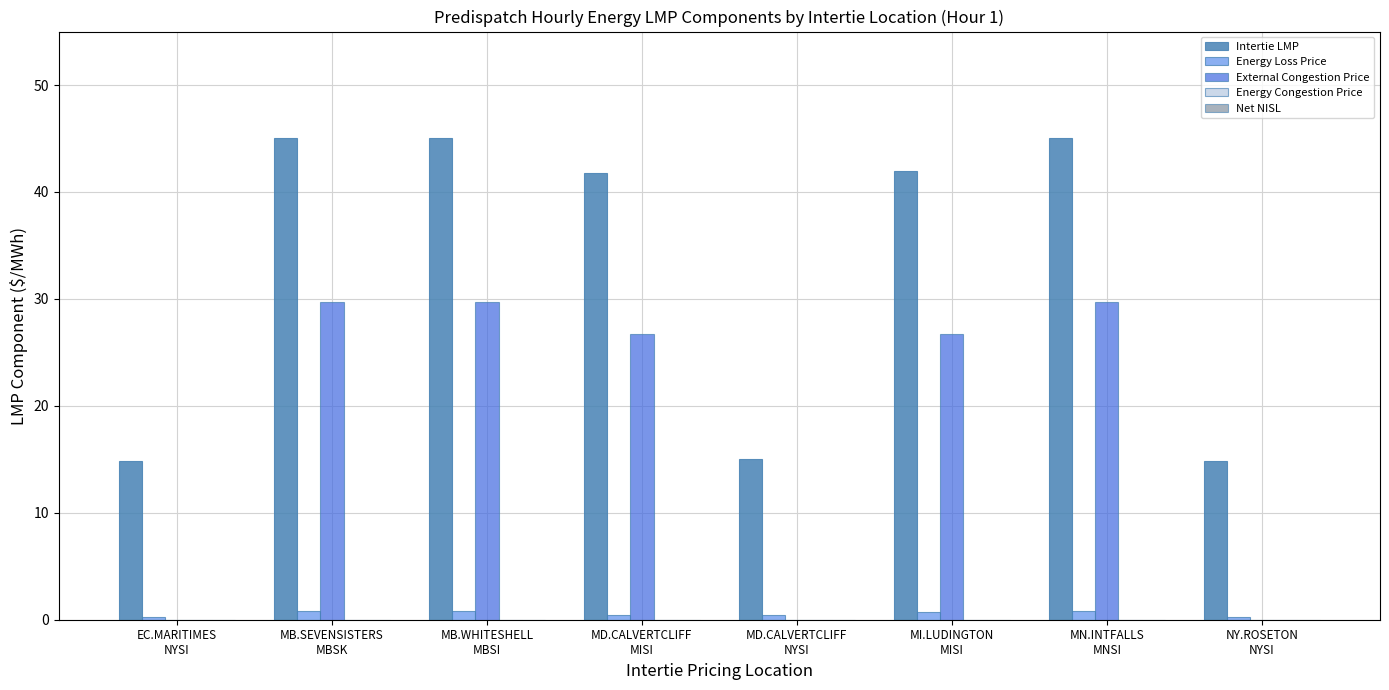

What is the greatest value displayed?

45.1